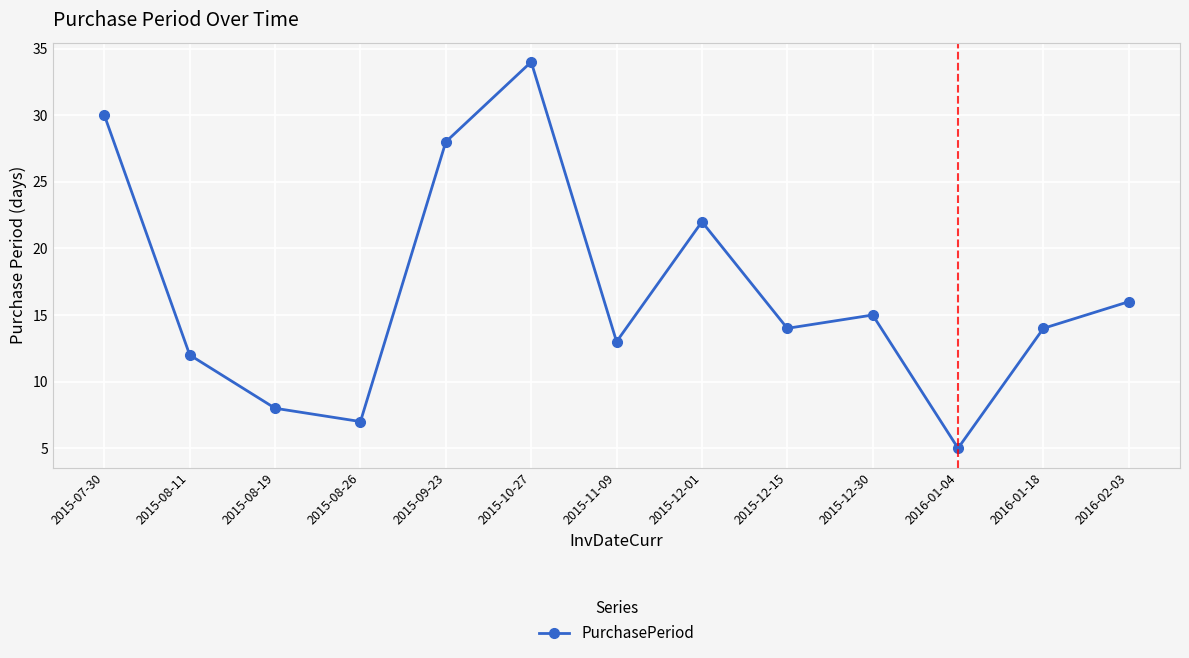

What is the label of the 12th point from the left?

2016-01-18